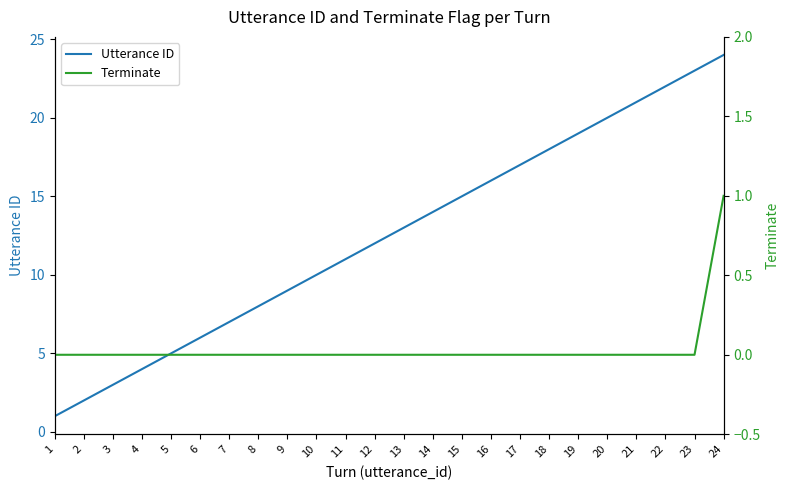

At which label does Utterance ID reach its peak?

24